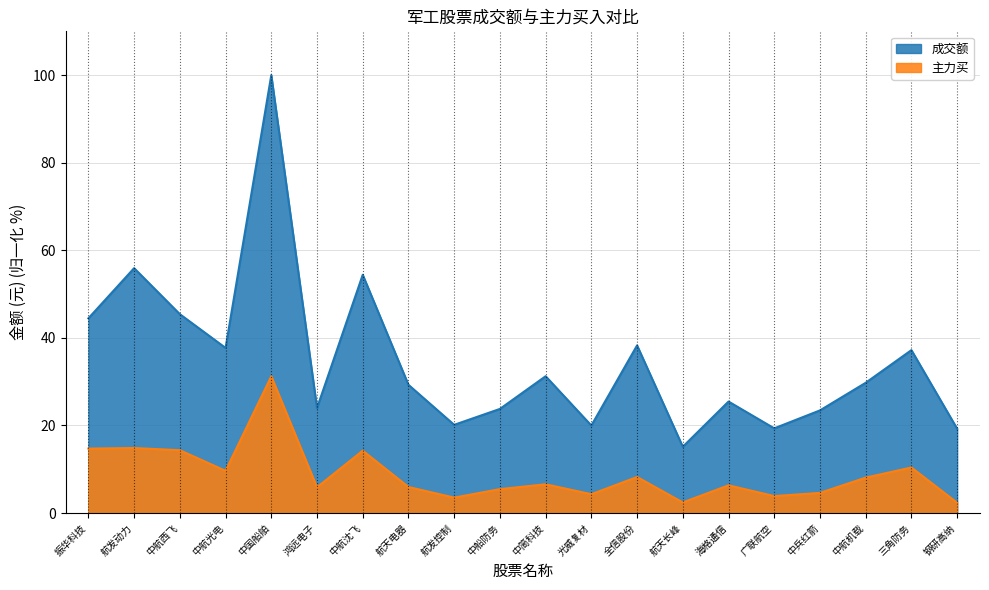

In 主力买, how many points are lower than both neighbors (excluding endpoints)?

6